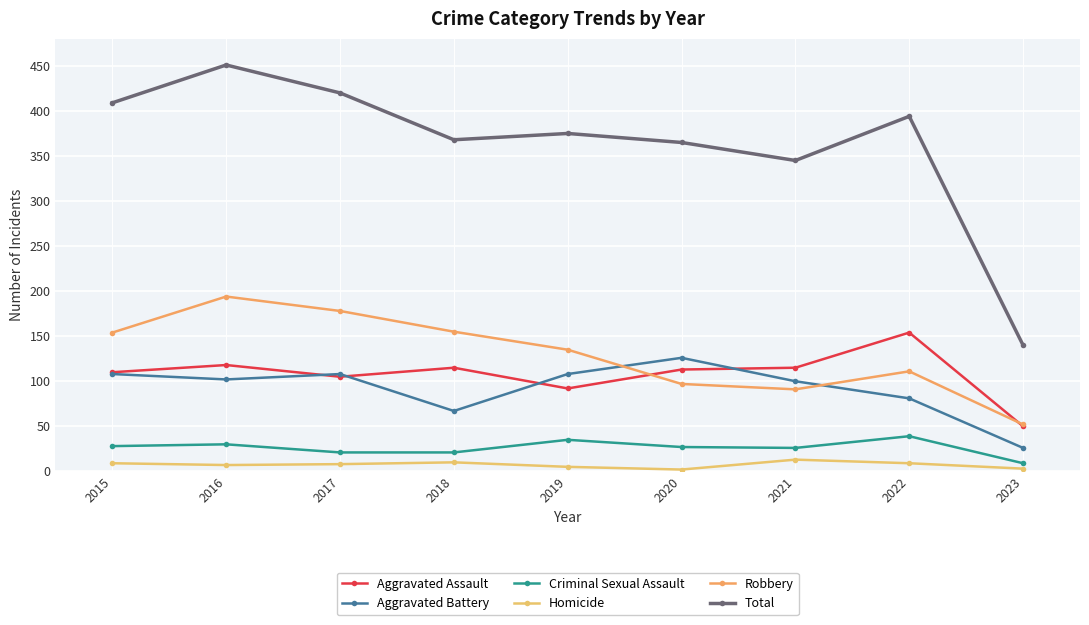

How many distinct data groups are displayed?

6